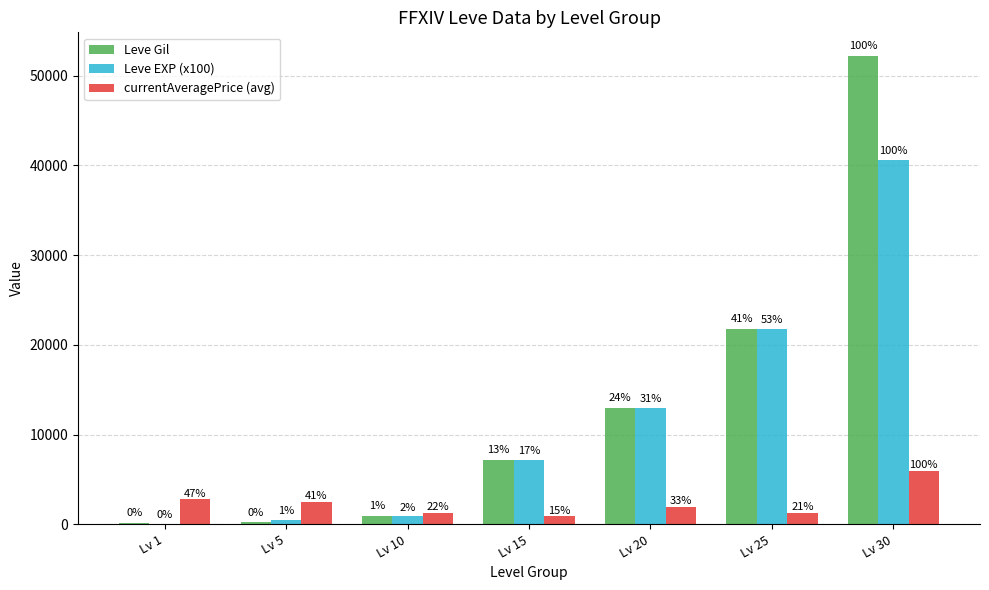

Reading left to right, what are all the values shown in this chart?

Leve Gil: 160	220	990	7170	12960	21830	52220
Leve EXP (x100): 100	500	900	7170	12960	21830	40640
currentAveragePrice (avg): 2827	2507	1331	934	1990	1310	6000